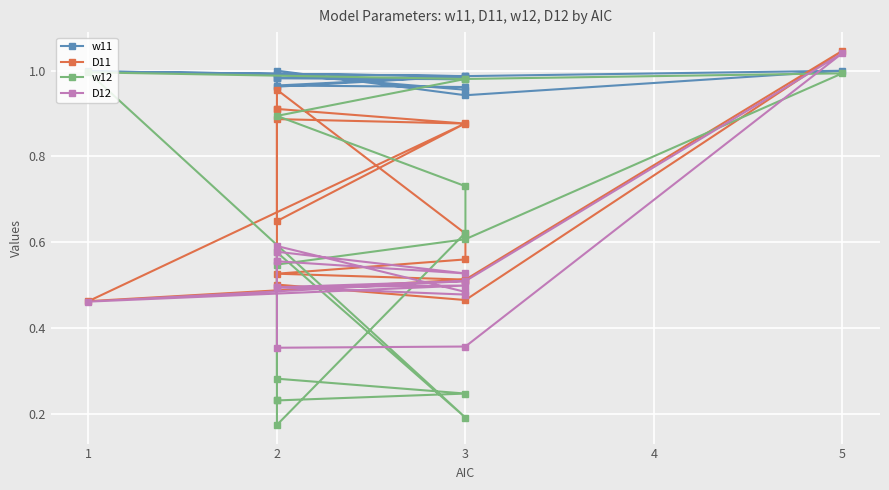

How many lines are shown in the chart?

4